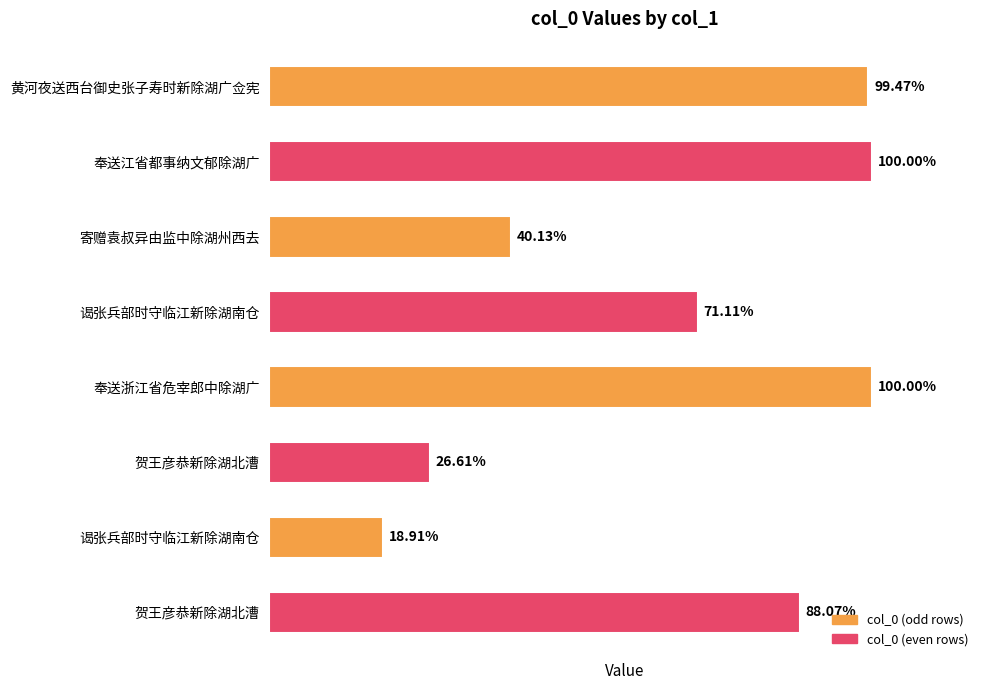

Are the bars horizontal?

Yes